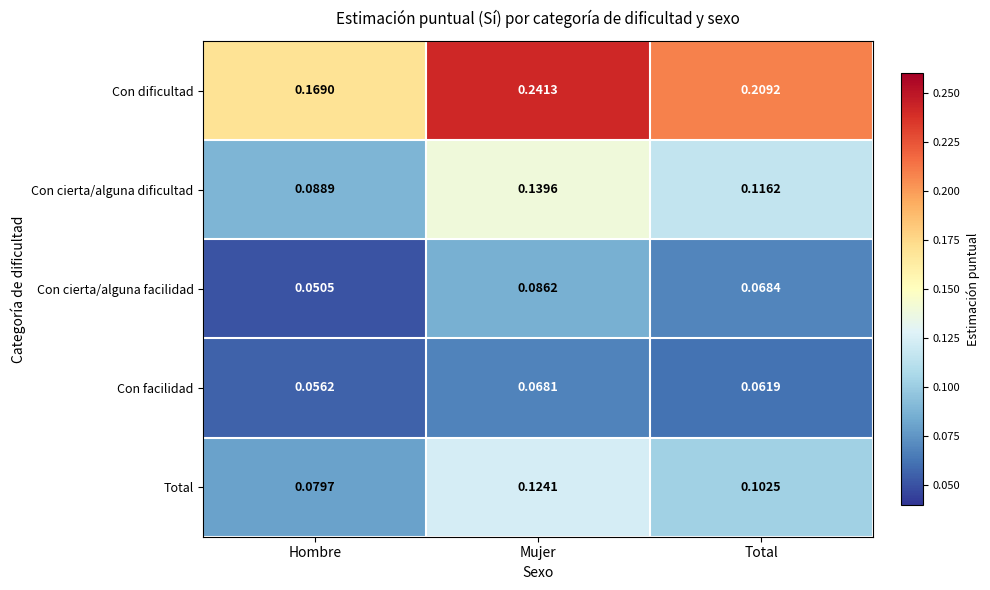

Is the value of Total at Hombre greater than the value of Con facilidad at Hombre?

Yes